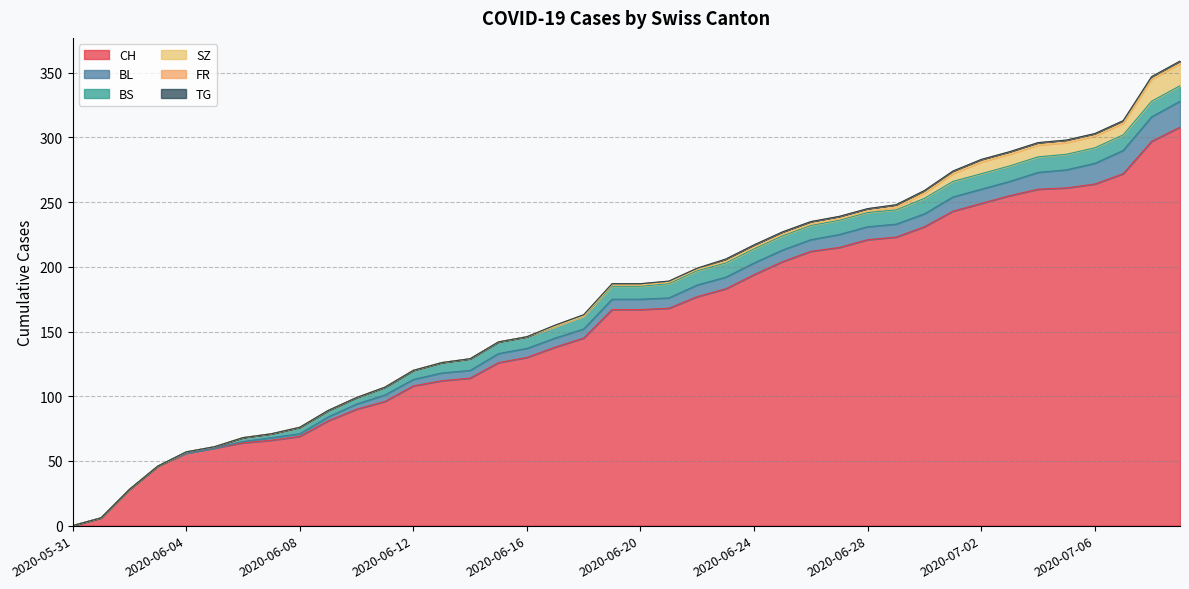

Reading left to right, transcribe all the data shown in this chart.

CH: 2020-05-31=0	2020-06-01=6	2020-06-02=28	2020-06-03=46	2020-06-04=56	2020-06-05=60	2020-06-06=64	2020-06-07=66	2020-06-08=69	2020-06-09=81	2020-06-10=90	2020-06-11=96	2020-06-12=108	2020-06-13=112	2020-06-14=114	2020-06-15=126	2020-06-16=130	2020-06-17=138	2020-06-18=145	2020-06-19=167	2020-06-20=167	2020-06-21=168	2020-06-22=177	2020-06-23=183	2020-06-24=194	2020-06-25=204	2020-06-26=212	2020-06-27=215	2020-06-28=221	2020-06-29=223	2020-06-30=231	2020-07-01=243	2020-07-02=249	2020-07-03=255	2020-07-04=260	2020-07-05=261	2020-07-06=264	2020-07-07=272	2020-07-08=297	2020-07-09=308
BL: 2020-05-31=0	2020-06-01=0	2020-06-02=0	2020-06-03=0	2020-06-04=0	2020-06-05=0	2020-06-06=1	2020-06-07=2	2020-06-08=2	2020-06-09=3	2020-06-10=4	2020-06-11=5	2020-06-12=5	2020-06-13=6	2020-06-14=6	2020-06-15=7	2020-06-16=7	2020-06-17=7	2020-06-18=7	2020-06-19=8	2020-06-20=8	2020-06-21=8	2020-06-22=9	2020-06-23=9	2020-06-24=9	2020-06-25=9	2020-06-26=9	2020-06-27=10	2020-06-28=10	2020-06-29=10	2020-06-30=10	2020-07-01=11	2020-07-02=11	2020-07-03=11	2020-07-04=13	2020-07-05=14	2020-07-06=16	2020-07-07=18	2020-07-08=19	2020-07-09=20
BS: 2020-05-31=0	2020-06-01=0	2020-06-02=0	2020-06-03=0	2020-06-04=1	2020-06-05=1	2020-06-06=3	2020-06-07=3	2020-06-08=5	2020-06-09=5	2020-06-10=5	2020-06-11=6	2020-06-12=7	2020-06-13=8	2020-06-14=9	2020-06-15=9	2020-06-16=9	2020-06-17=9	2020-06-18=10	2020-06-19=10	2020-06-20=10	2020-06-21=11	2020-06-22=11	2020-06-23=11	2020-06-24=11	2020-06-25=11	2020-06-26=11	2020-06-27=11	2020-06-28=11	2020-06-29=11	2020-06-30=12	2020-07-01=12	2020-07-02=12	2020-07-03=12	2020-07-04=12	2020-07-05=12	2020-07-06=12	2020-07-07=12	2020-07-08=12	2020-07-09=12
SZ: 2020-05-31=0	2020-06-01=0	2020-06-02=0	2020-06-03=0	2020-06-04=0	2020-06-05=0	2020-06-06=0	2020-06-07=0	2020-06-08=0	2020-06-09=0	2020-06-10=0	2020-06-11=0	2020-06-12=0	2020-06-13=0	2020-06-14=0	2020-06-15=0	2020-06-16=0	2020-06-17=0	2020-06-18=0	2020-06-19=1	2020-06-20=1	2020-06-21=1	2020-06-22=1	2020-06-23=1	2020-06-24=1	2020-06-25=1	2020-06-26=1	2020-06-27=1	2020-06-28=1	2020-06-29=2	2020-06-30=4	2020-07-01=6	2020-07-02=9	2020-07-03=9	2020-07-04=9	2020-07-05=9	2020-07-06=9	2020-07-07=9	2020-07-08=17	2020-07-09=17
FR: 2020-05-31=0	2020-06-01=0	2020-06-02=0	2020-06-03=0	2020-06-04=0	2020-06-05=0	2020-06-06=0	2020-06-07=0	2020-06-08=0	2020-06-09=0	2020-06-10=0	2020-06-11=0	2020-06-12=0	2020-06-13=0	2020-06-14=0	2020-06-15=0	2020-06-16=0	2020-06-17=1	2020-06-18=1	2020-06-19=1	2020-06-20=1	2020-06-21=1	2020-06-22=1	2020-06-23=2	2020-06-24=2	2020-06-25=2	2020-06-26=2	2020-06-27=2	2020-06-28=2	2020-06-29=2	2020-06-30=2	2020-07-01=2	2020-07-02=2	2020-07-03=2	2020-07-04=2	2020-07-05=2	2020-07-06=2	2020-07-07=2	2020-07-08=2	2020-07-09=2
TG: 2020-05-31=0	2020-06-01=0	2020-06-02=0	2020-06-03=0	2020-06-04=0	2020-06-05=0	2020-06-06=0	2020-06-07=0	2020-06-08=0	2020-06-09=0	2020-06-10=0	2020-06-11=0	2020-06-12=0	2020-06-13=0	2020-06-14=0	2020-06-15=0	2020-06-16=0	2020-06-17=0	2020-06-18=0	2020-06-19=0	2020-06-20=0	2020-06-21=0	2020-06-22=0	2020-06-23=0	2020-06-24=0	2020-06-25=0	2020-06-26=0	2020-06-27=0	2020-06-28=0	2020-06-29=0	2020-06-30=0	2020-07-01=0	2020-07-02=0	2020-07-03=0	2020-07-04=0	2020-07-05=0	2020-07-06=0	2020-07-07=0	2020-07-08=0	2020-07-09=0